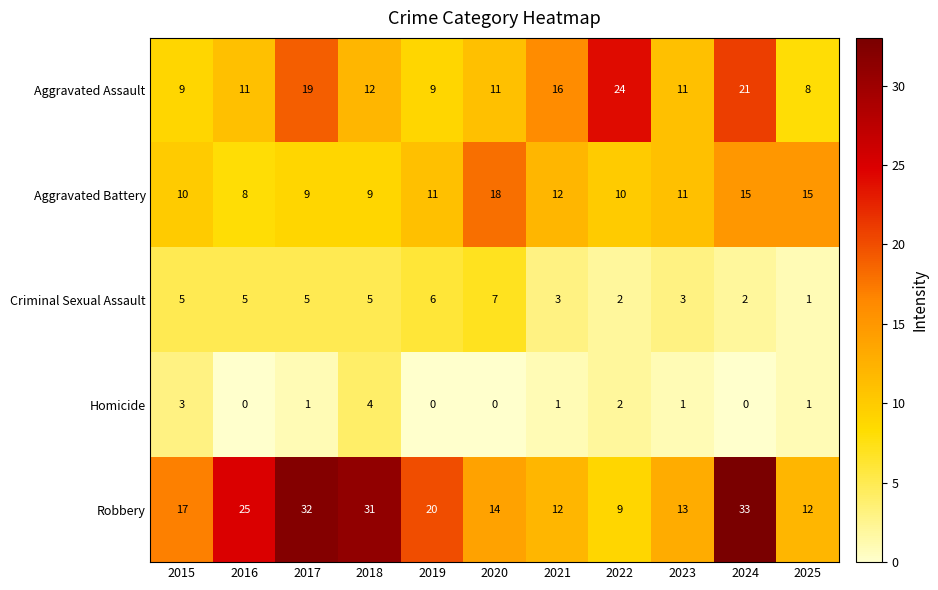

What is the highest value of the Aggravated Assault series?

24